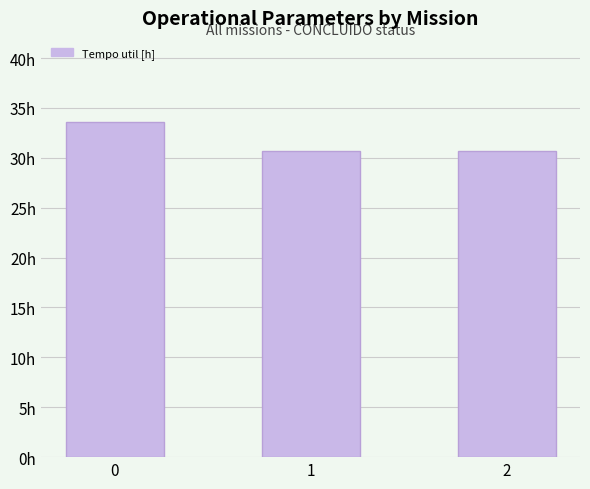

Reading left to right, extract all data points from this chart.

33.6	30.7	30.7